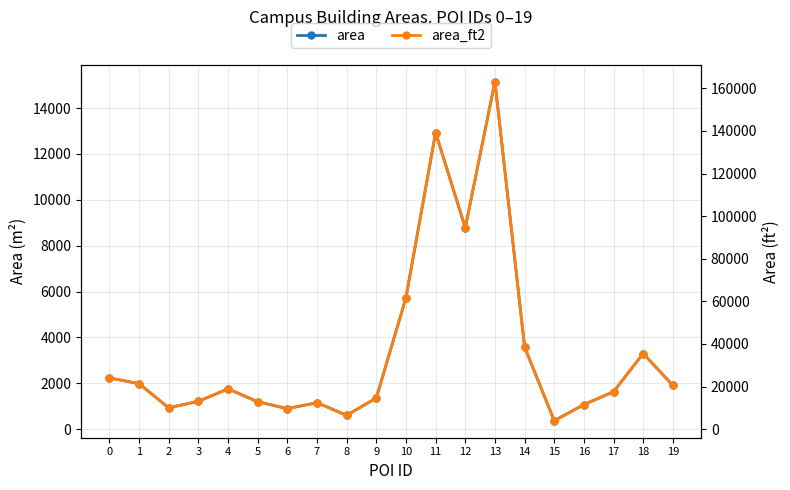

Reading right to left, list all the values displayed in this chart.

area: 1908.8	3300.0	1635.4	1074.2	368.5	3587.6	15154.5	8781.1	12934.0	5734.1	1359.4	607.1	1156.4	898.6	1198.5	1759.8	1214.9	933.3	1986.4	2236.5
area_ft2: 20545.8	35520.8	17603.1	11562.7	3966.9	38616.3	163121.3	94518.7	139219.9	61721.8	14632.5	6535.2	12447.9	9672.8	12900.2	18941.8	13077.0	10046.3	21381.4	24073.6